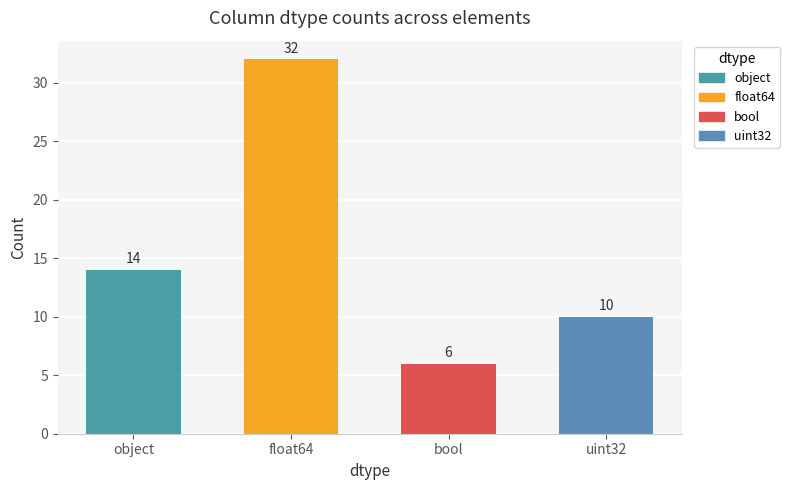

Which category has the lowest value across all series?

bool